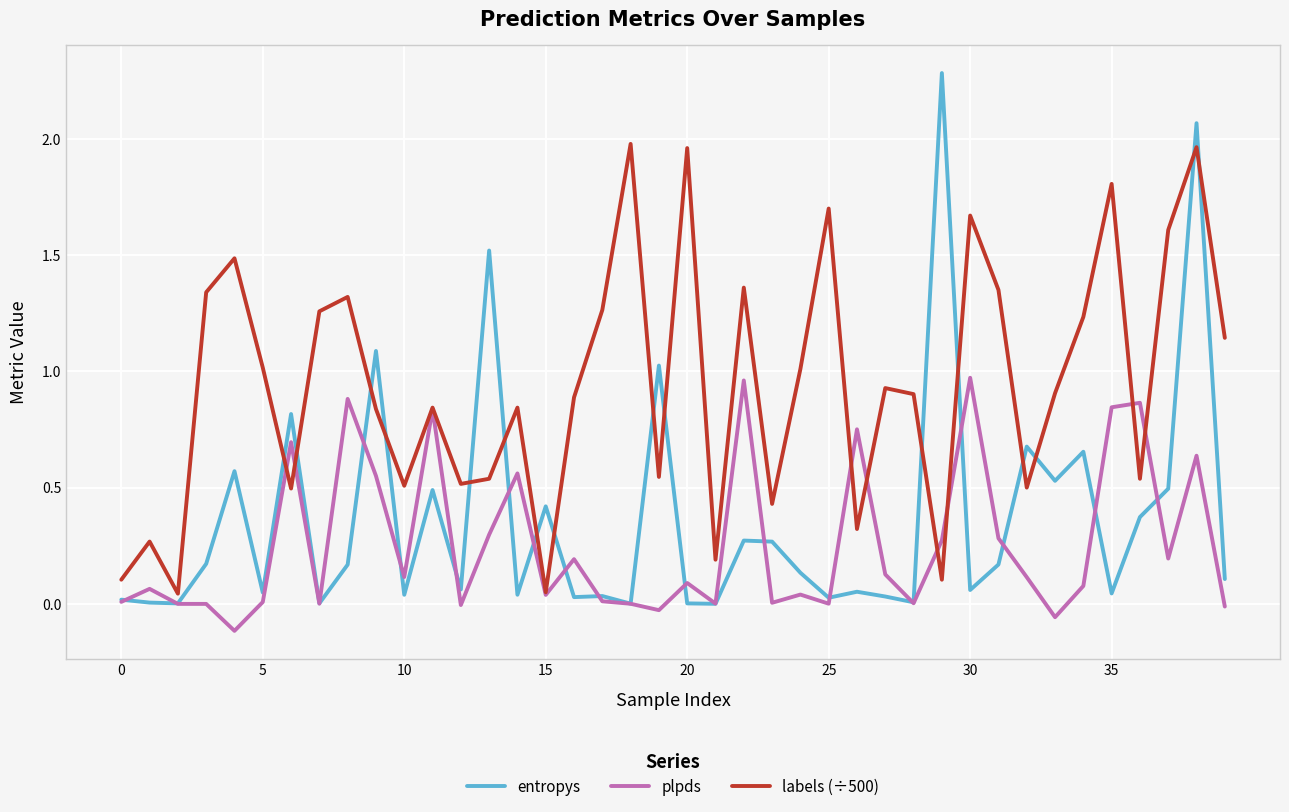

Which series has the largest total across all categories?

labels (÷500)